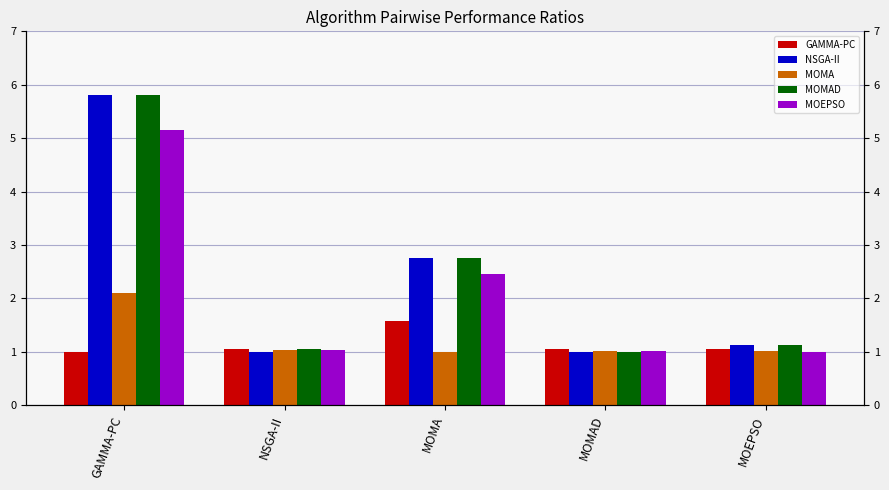

List the labels in order of MOEPSO value, largest first.

GAMMA-PC, MOMA, NSGA-II, MOMAD, MOEPSO